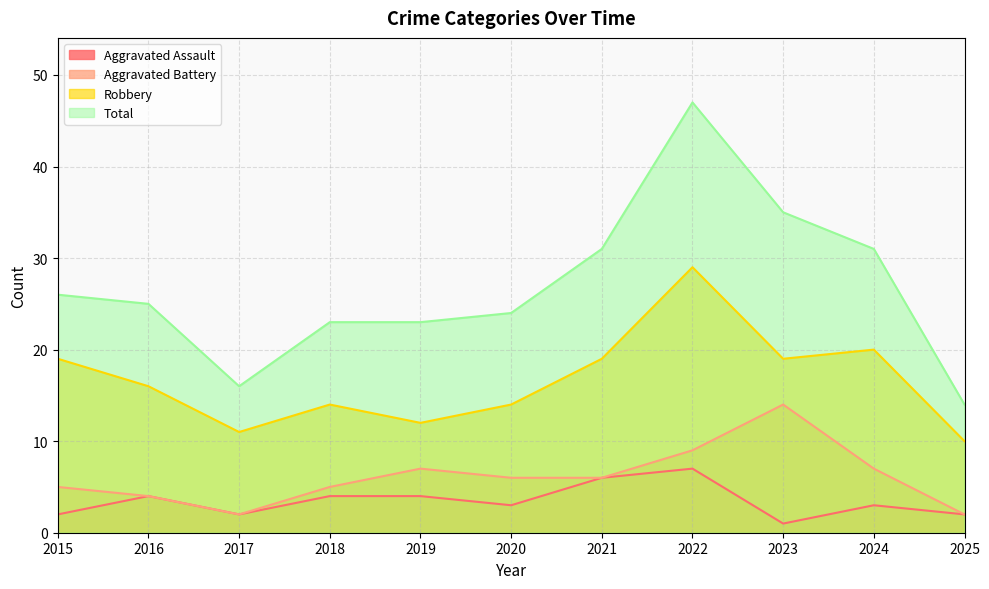

Between 2020 and 2025, which series saw the biggest shift?

Total